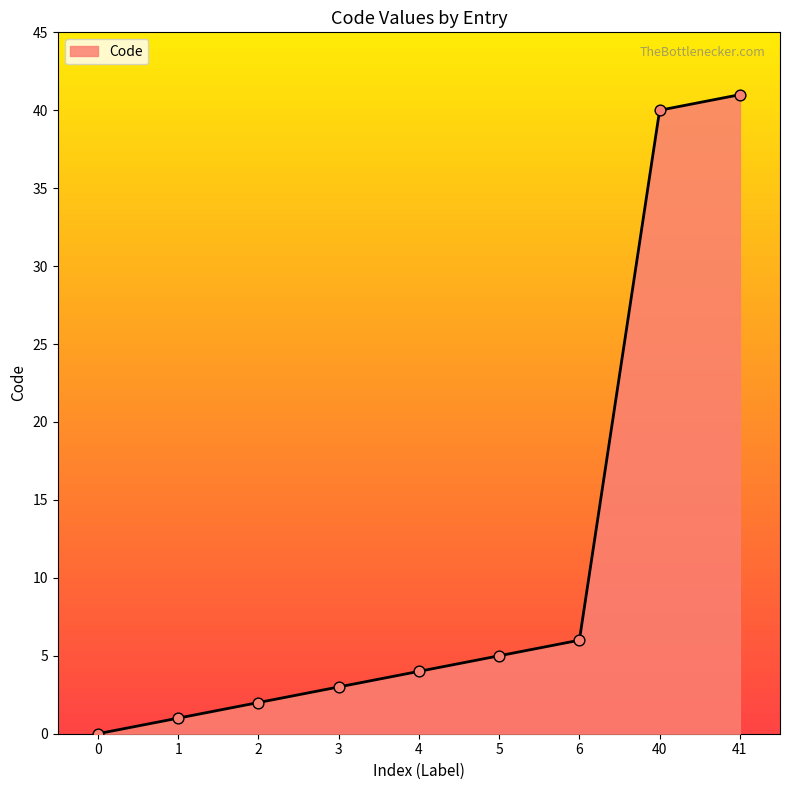

What is the change in value from 40 to 41?

+1